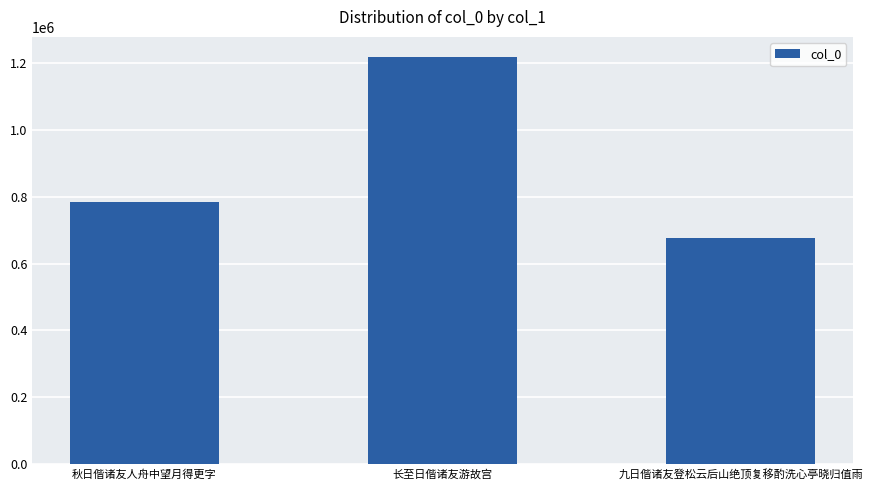

Reading left to right, transcribe all the data shown in this chart.

秋日偕诸友人舟中望月得更字=783125	长至日偕诸友游故宫=1217097	九日偕诸友登松云后山绝顶复移酌洗心亭晓归值雨=675744